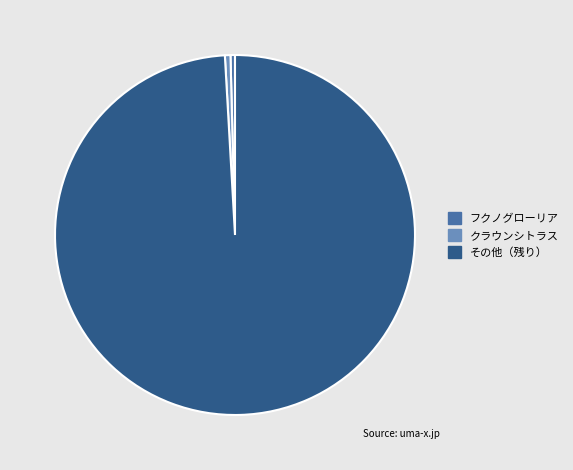

Does any single category account for the majority?

Yes